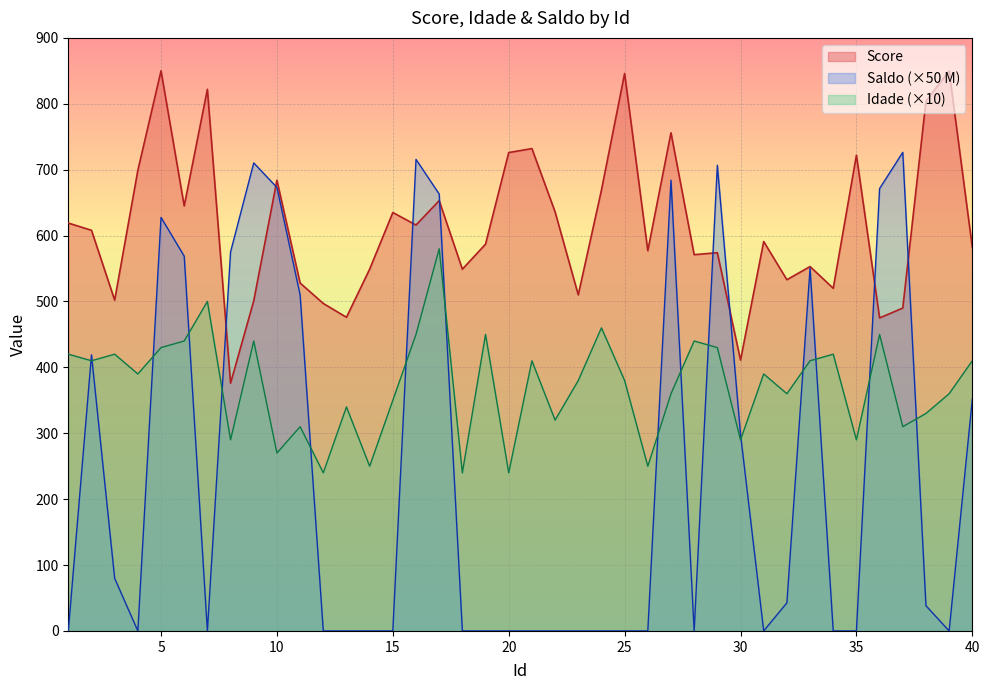

Is the value of Idade at 28 greater than the value of Score at 40?

No